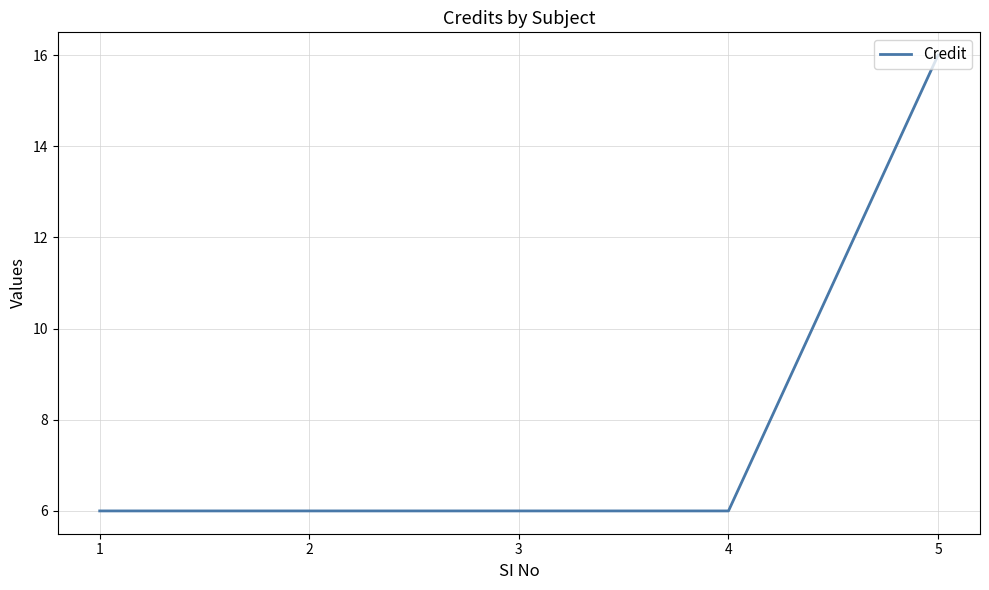

Is this an area chart (filled region under the line)?

No